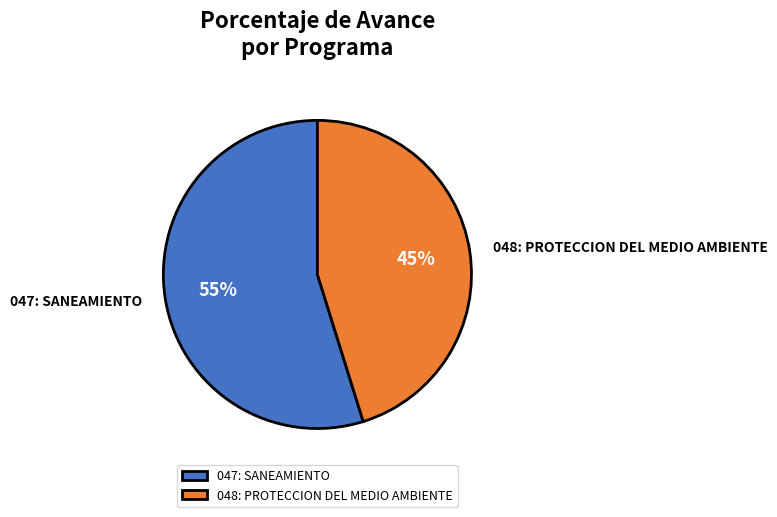

Which slice represents more than half of the pie?

047: SANEAMIENTO